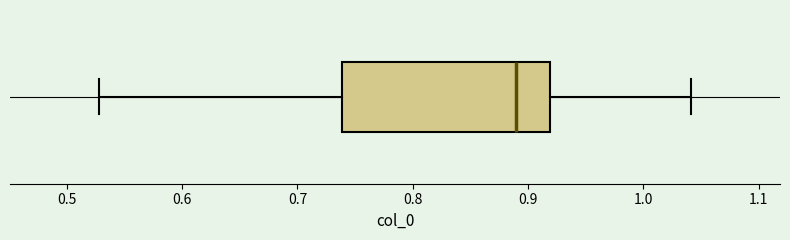

Transcribe this box plot: give where the median line is, the range the box spans, and where the two whiskers end, as read against the x-axis. The values are not printed on the chart, so give them approximately, as read against the axis.

median 0.89, box 0.74 to 0.92, whiskers 0.53 to 1.04